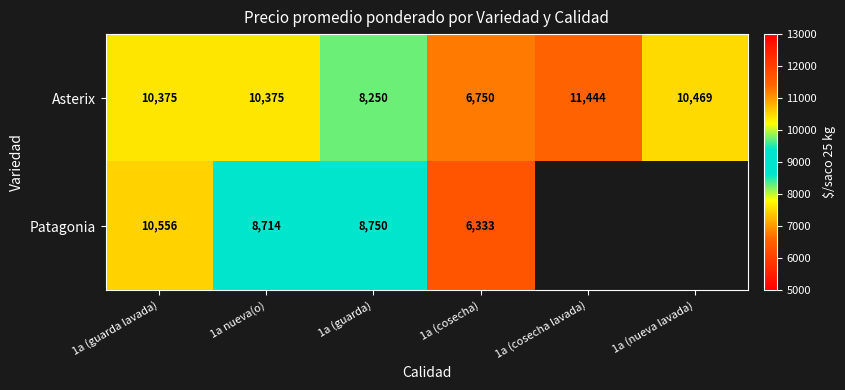

At how many categories does at least one series exceed 8584?

5